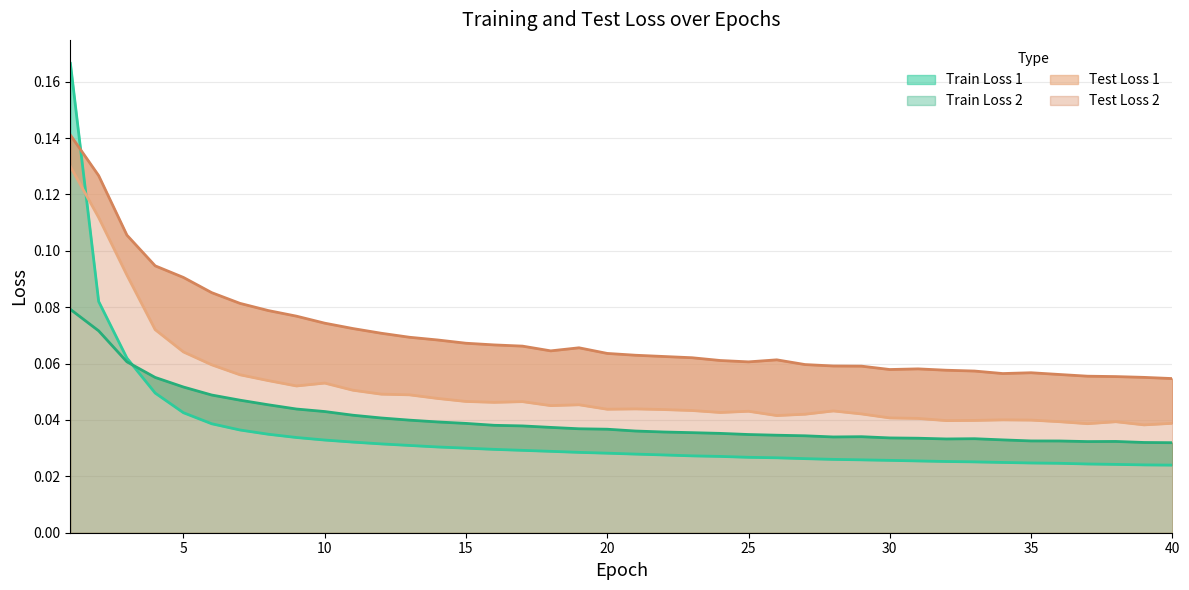

The value of Train Loss 1 at 17 is 0.0. True or false?

True